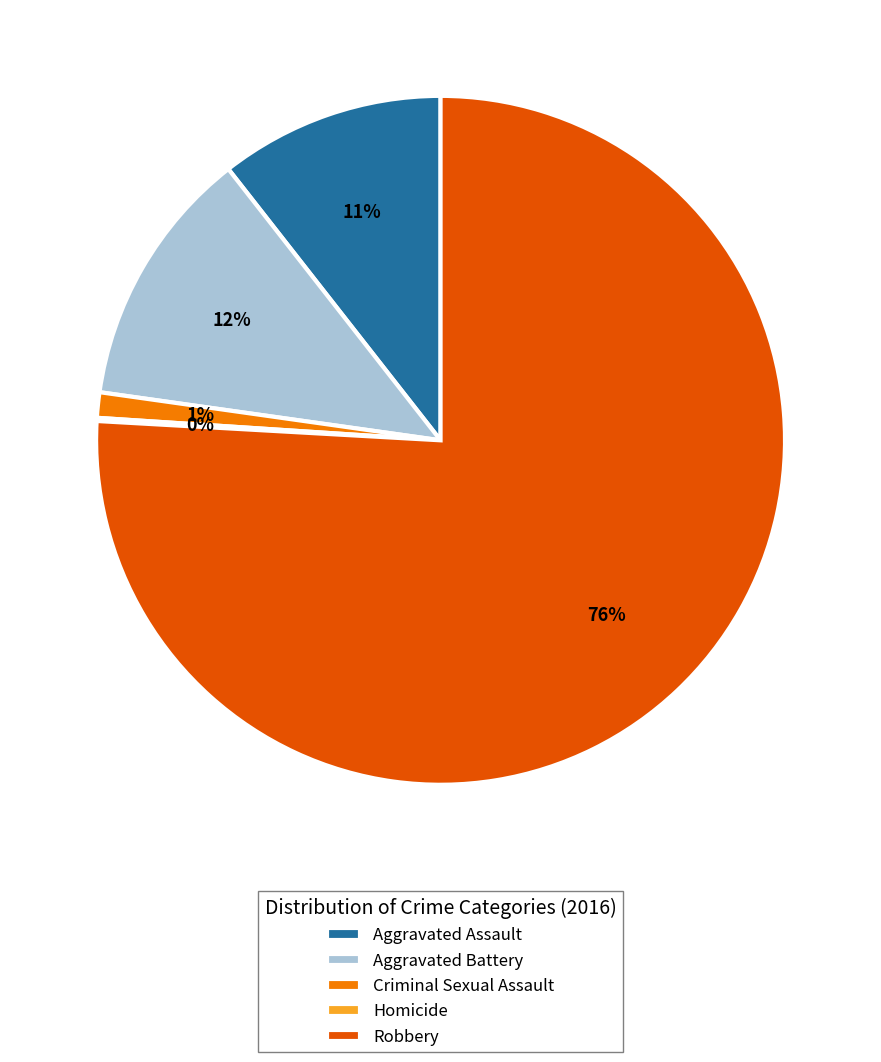

Do Criminal Sexual Assault and Aggravated Battery together represent more than half of the pie?

No